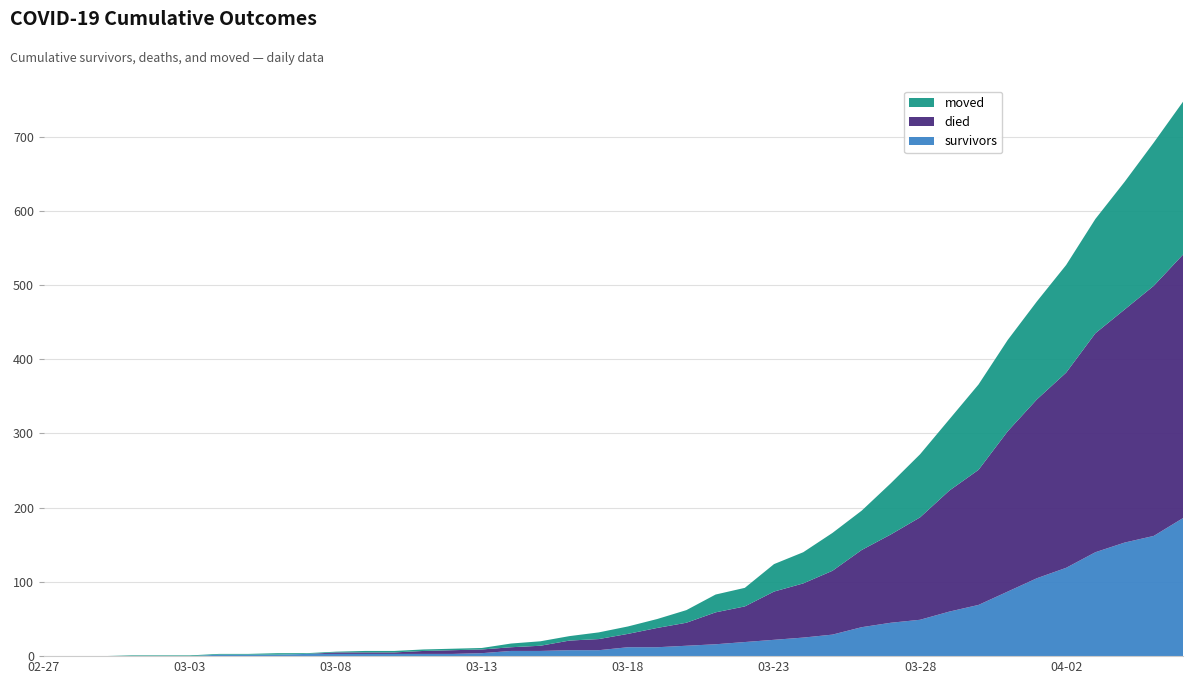

What is the maximum value for survivors?

186